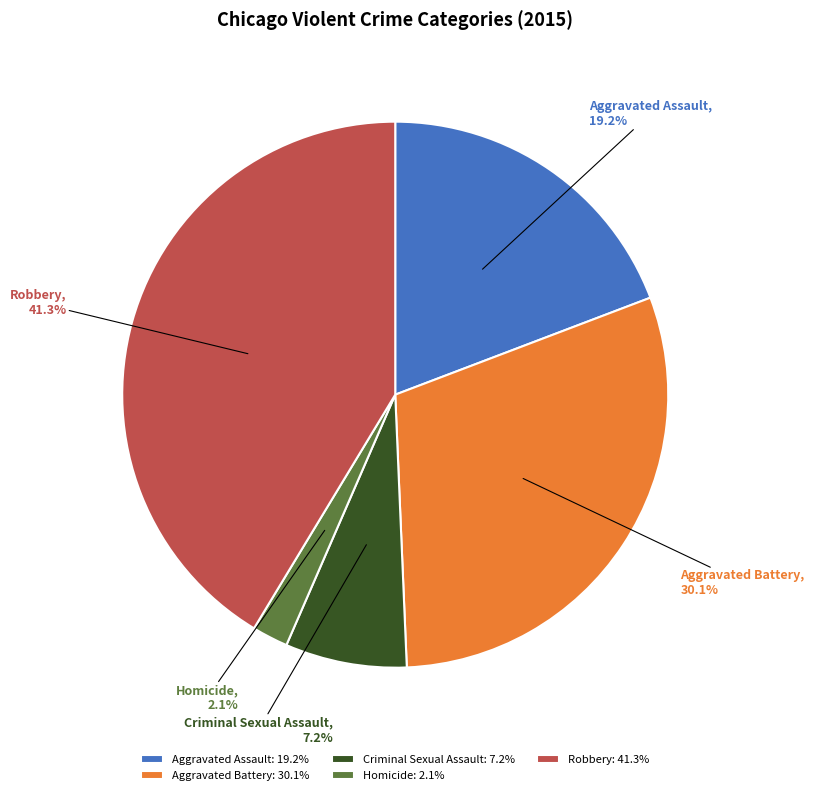

Which slice is the smallest?

Homicide